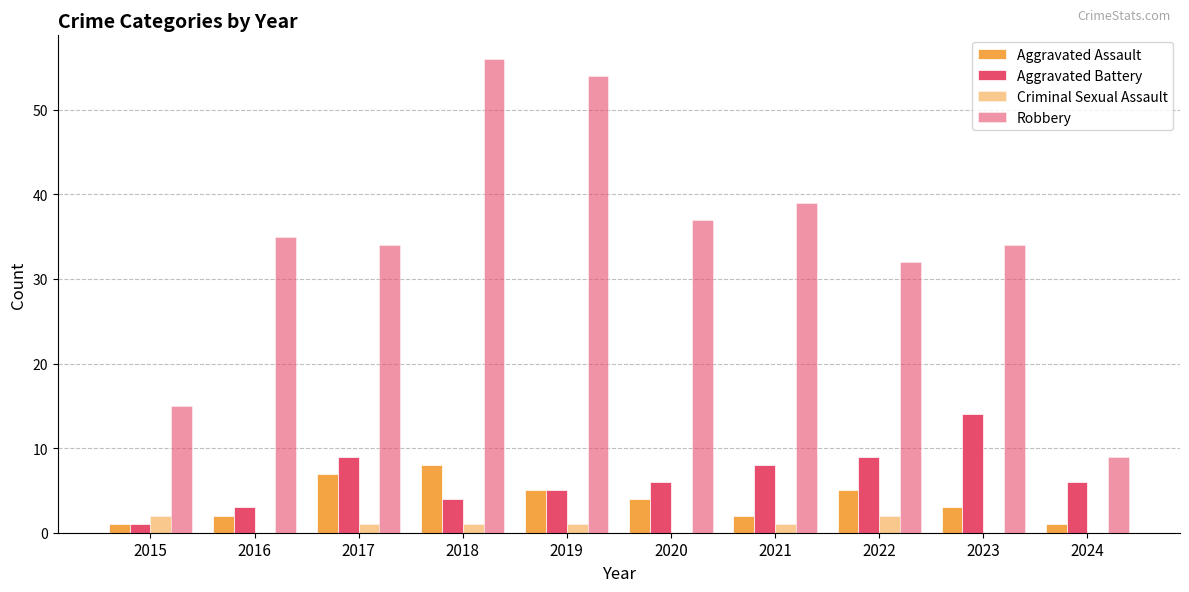

Is it true that Criminal Sexual Assault equals 2 at 2018?

False